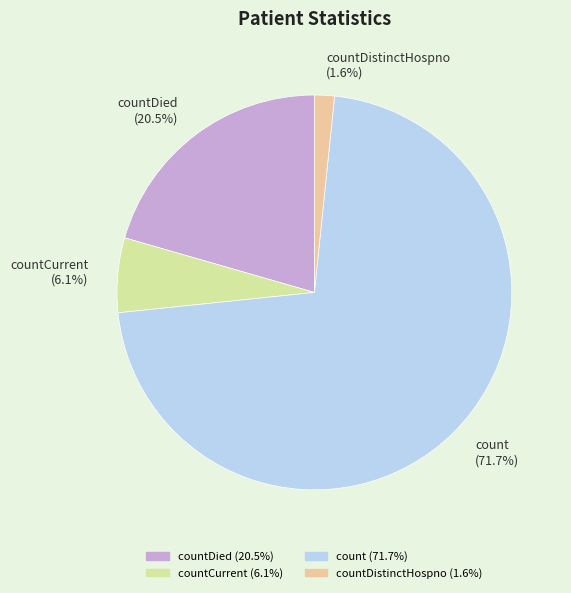

Is there any slice that represents more than half of the pie?

Yes